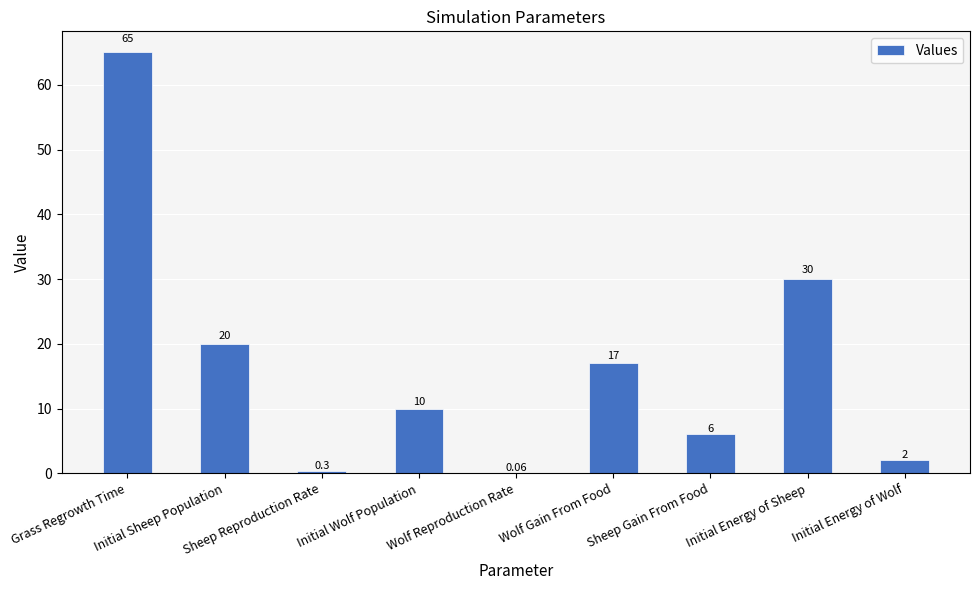

Are the bars horizontal?

No